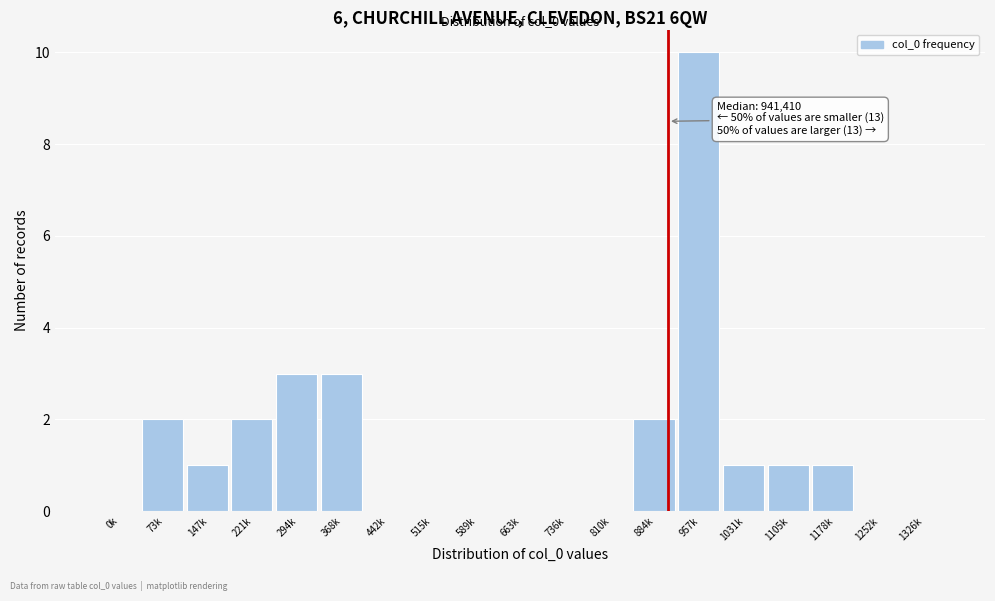

Reading left to right, list all the values displayed in this chart.

0k=0	73k=2	147k=1	221k=2	294k=3	368k=3	442k=0	515k=0	589k=0	663k=0	736k=0	810k=0	884k=2	957k=10	1031k=1	1105k=1	1178k=1	1252k=0	1326k=0